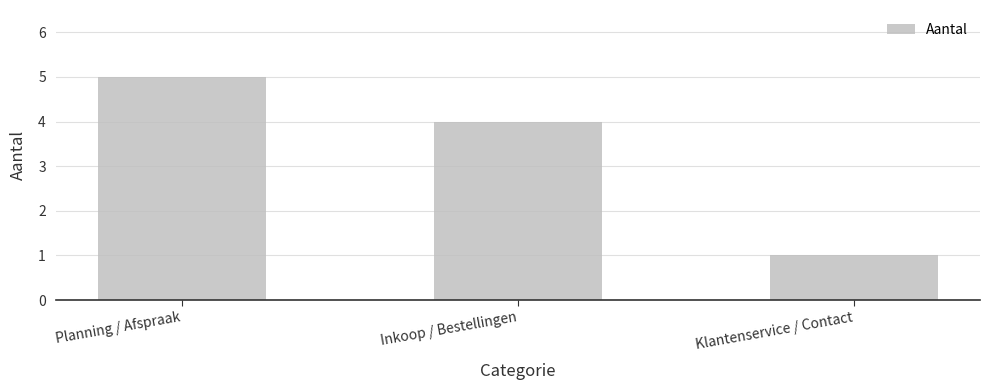

How many values are between 1 and 5?

3